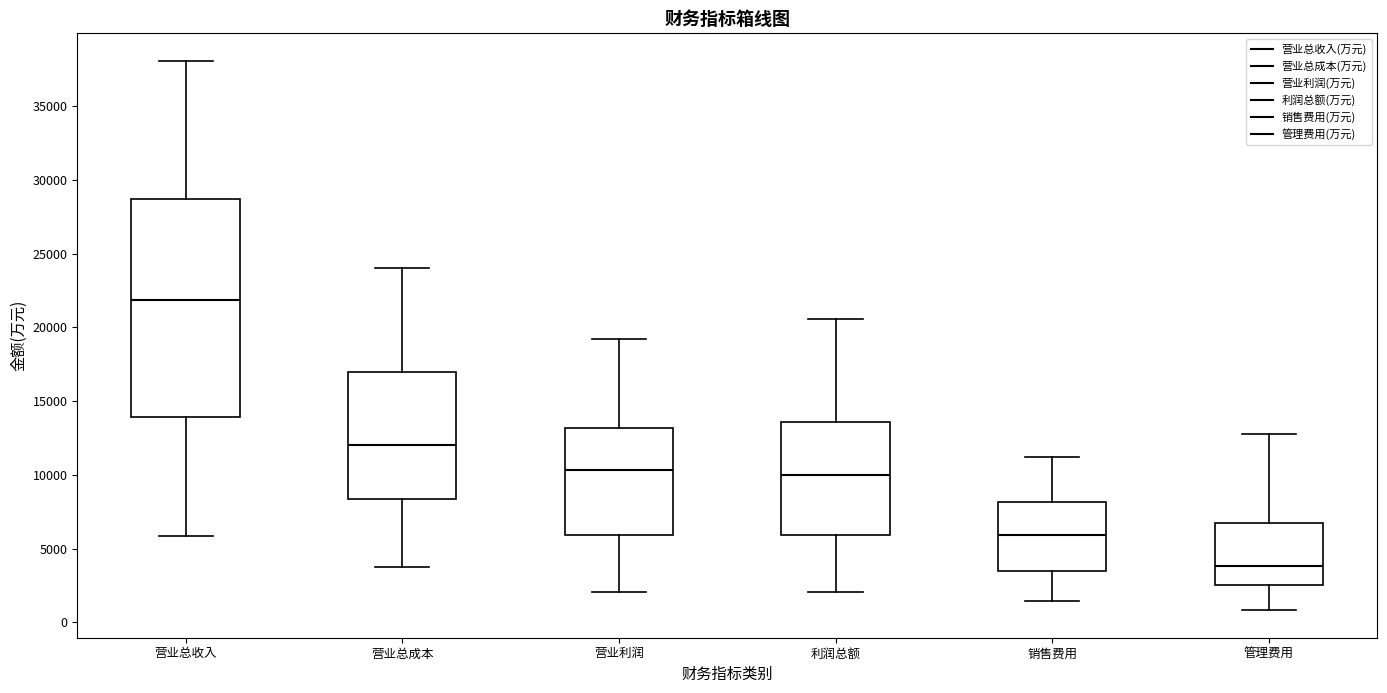

Reading left to right, transcribe this box plot: for each box, give where its median line is, the range the box spans, and where its two whiskers end, as read against the y-axis. The values are not printed on the chart, so give them approximately, as read against the axis.

营业总收入: median 22000, box 14000 to 28500, whiskers 6000 to 38000
营业总成本: median 12000, box 8500 to 17000, whiskers 4000 to 24000
营业利润: median 10500, box 6000 to 13000, whiskers 2000 to 19000
利润总额: median 10000, box 6000 to 13500, whiskers 2000 to 20500
销售费用: median 6000, box 3500 to 8000, whiskers 1500 to 11000
管理费用: median 4000, box 2500 to 6500, whiskers 1000 to 13000